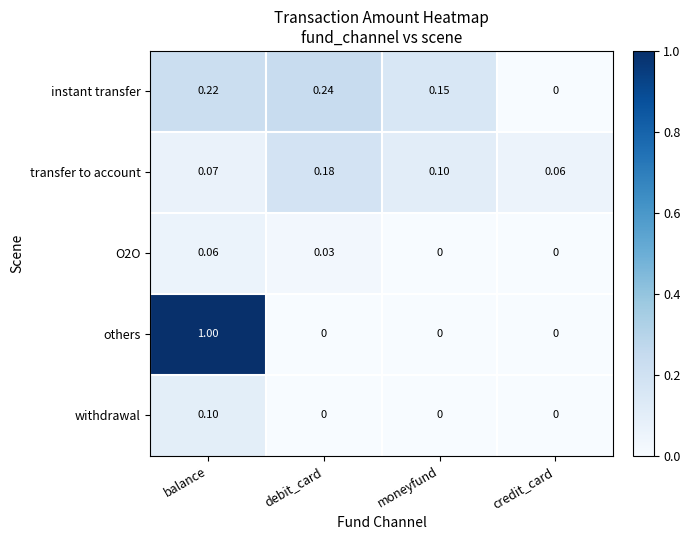

Which series has the largest range (max minus min)?

others